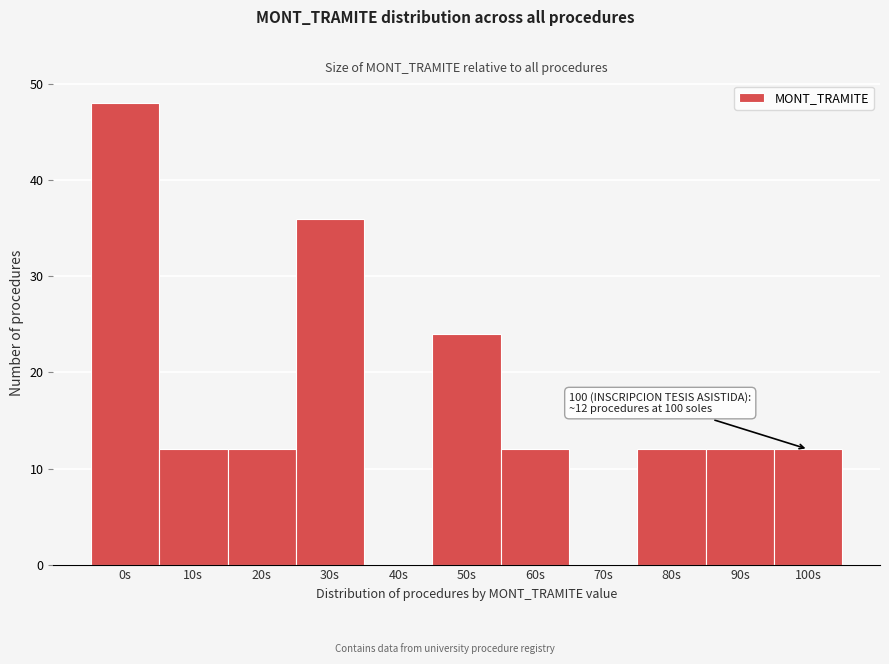

Reading left to right, transcribe all the data shown in this chart.

0s=48	10s=12	20s=12	30s=36	40s=0	50s=24	60s=12	70s=0	80s=12	90s=12	100s=12